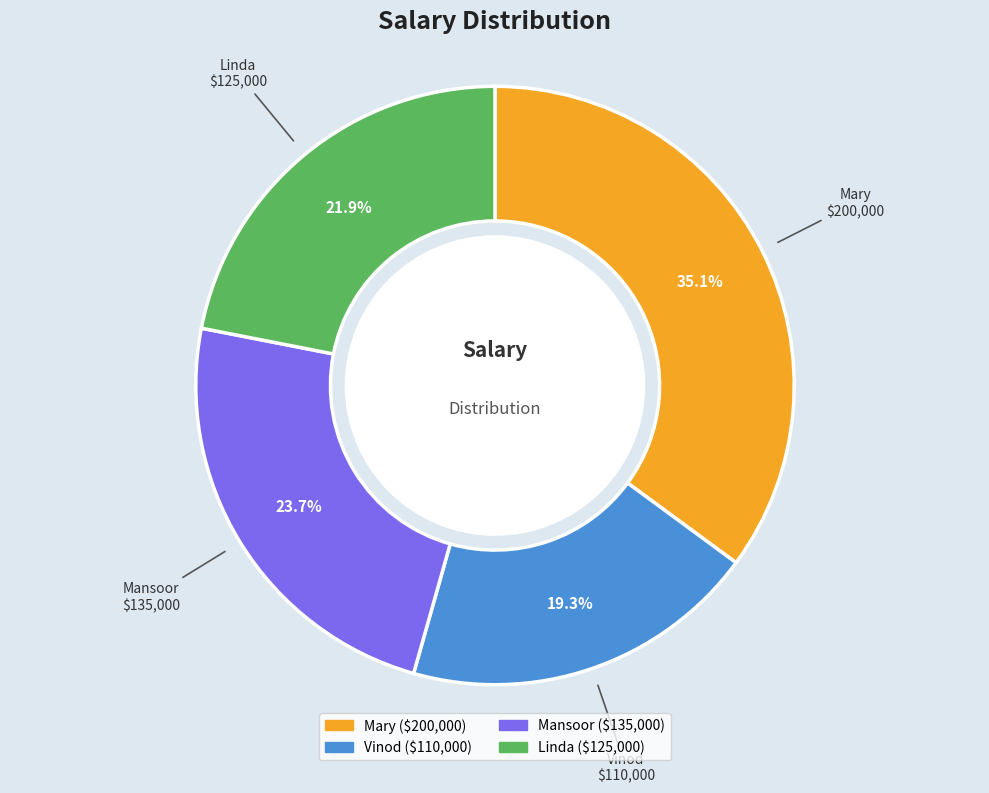

Does Mansoor account for over 50% of the chart?

No